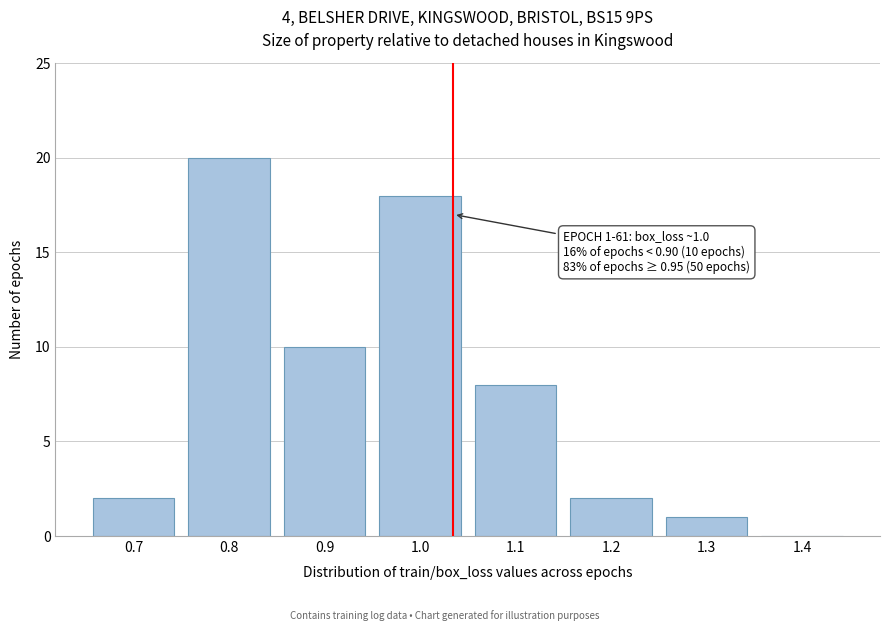

Reading left to right, what are all the values shown in this chart?

0.7=2	0.8=20	0.9=10	1.0=18	1.1=8	1.2=2	1.3=1	1.4=0